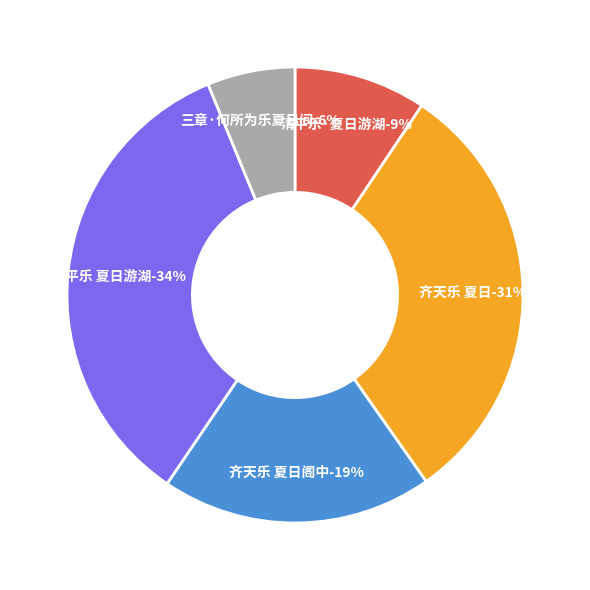

Does 齐天乐 夏日阁中 account for over 50% of the chart?

No